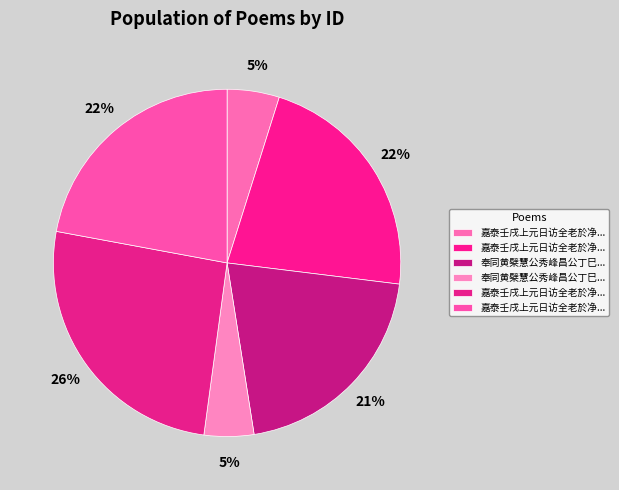

How many segments does this pie chart have?

6